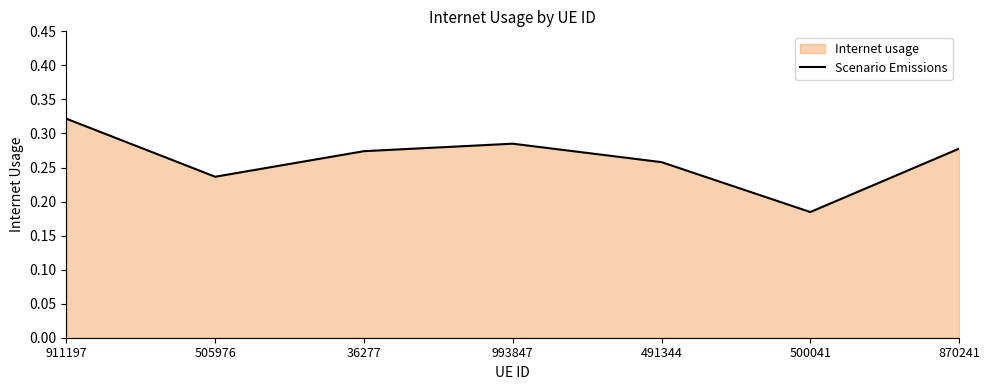

What is the value of the 2nd point from the left?

0.2